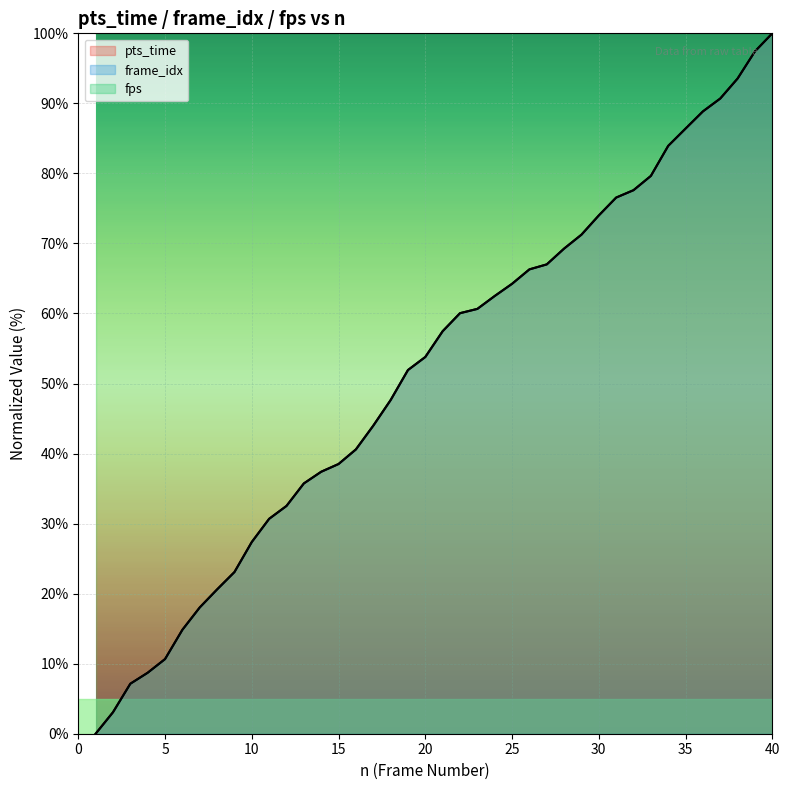

What is the difference between the maximum and minimum values in the pts_time series?

100.0